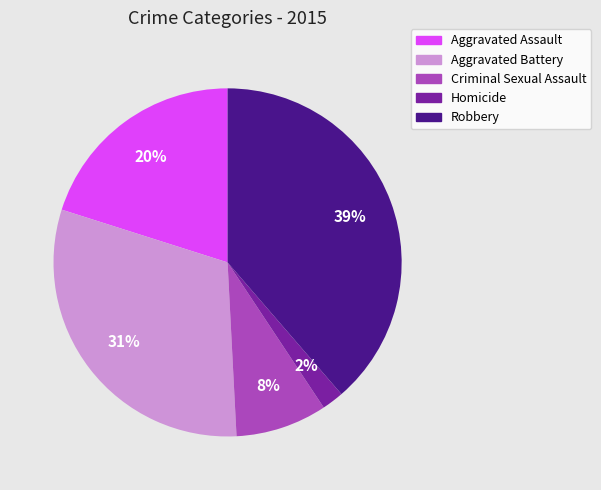

Which category has the smallest portion of the pie?

Homicide